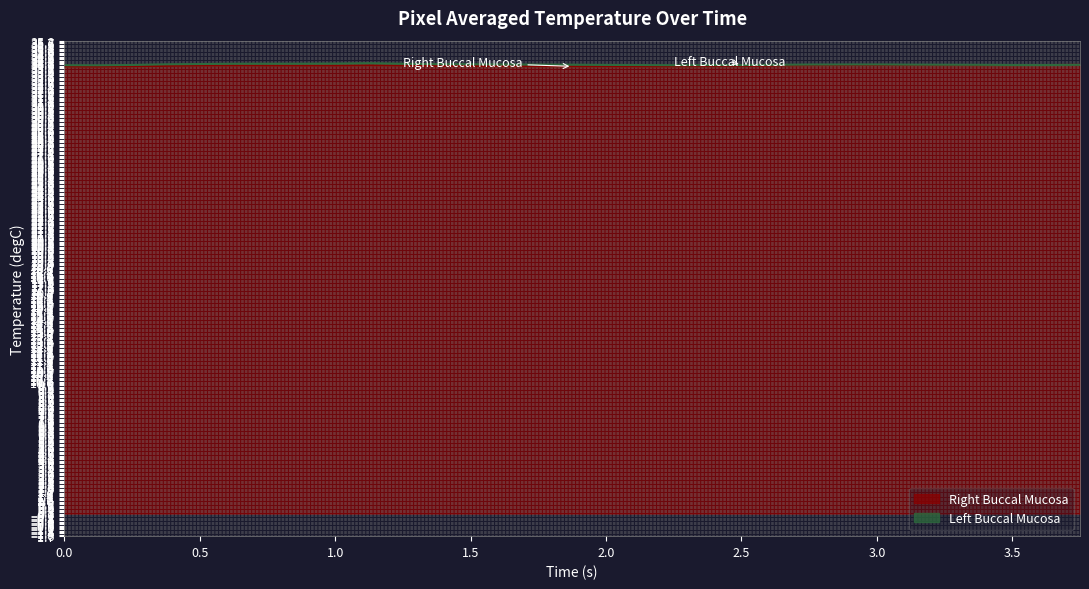

How many points are higher than both their immediate neighbors (excluding endpoints)?

3